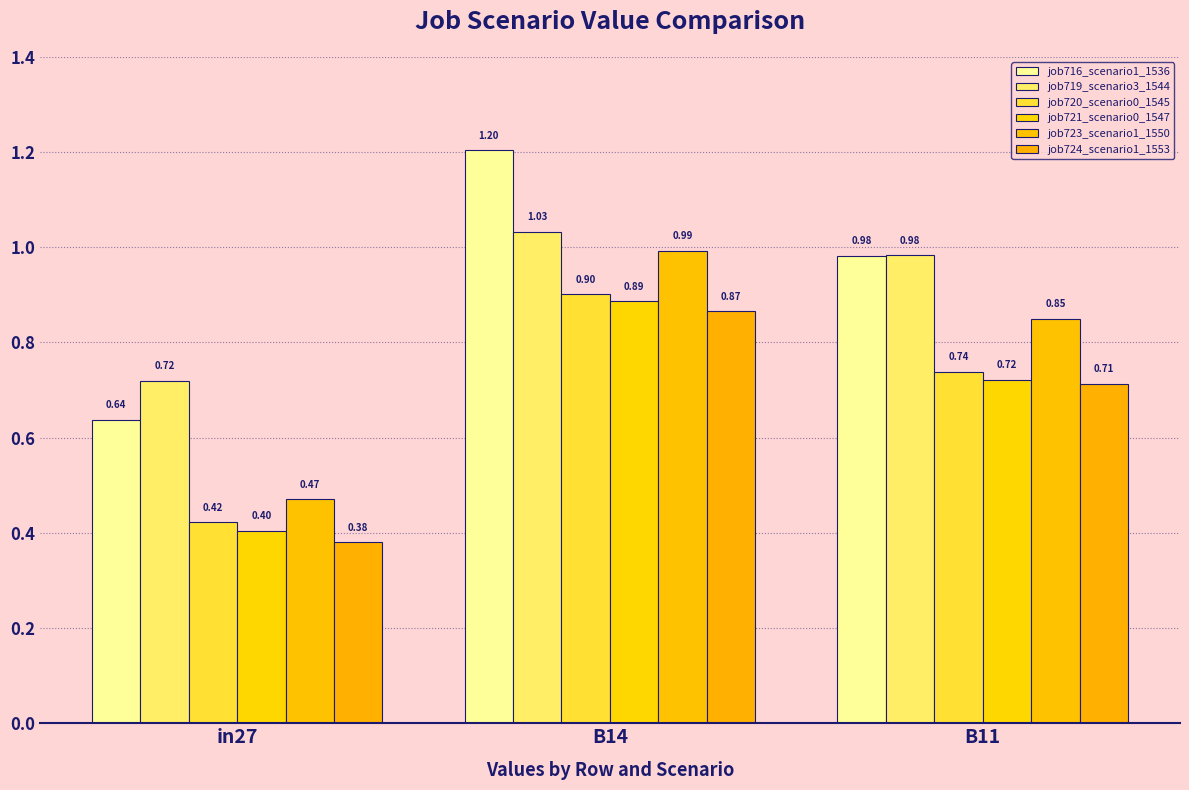

Reading left to right, list all the values displayed in this chart.

job716_scenario1_1536: 0.6	1.2	1.0
job719_scenario3_1544: 0.7	1.0	1.0
job720_scenario0_1545: 0.4	0.9	0.7
job721_scenario0_1547: 0.4	0.9	0.7
job723_scenario1_1550: 0.5	1.0	0.8
job724_scenario1_1553: 0.4	0.9	0.7